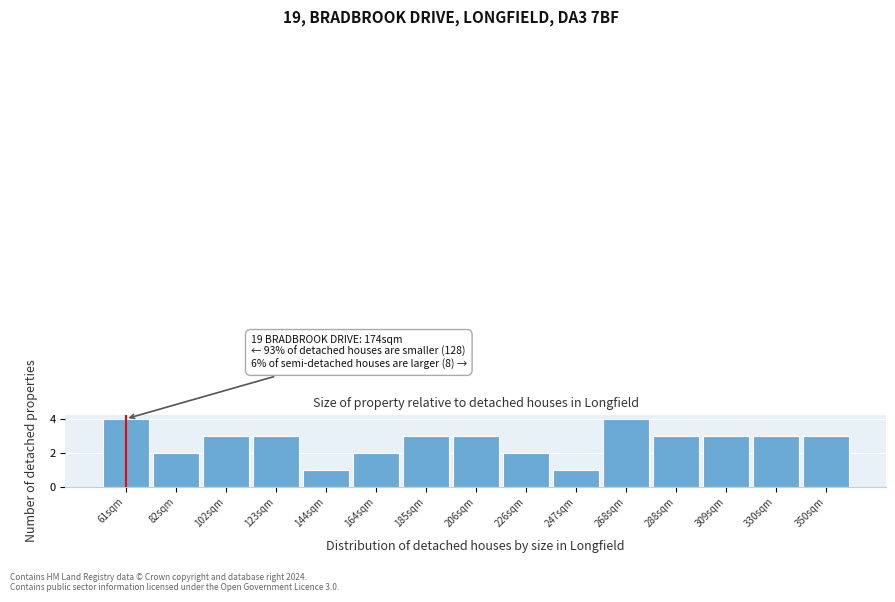

Reading right to left, transcribe all the data shown in this chart.

350sqm=3	330sqm=3	309sqm=3	288sqm=3	268sqm=4	247sqm=1	226sqm=2	206sqm=3	185sqm=3	164sqm=2	144sqm=1	123sqm=3	102sqm=3	82sqm=2	61sqm=4